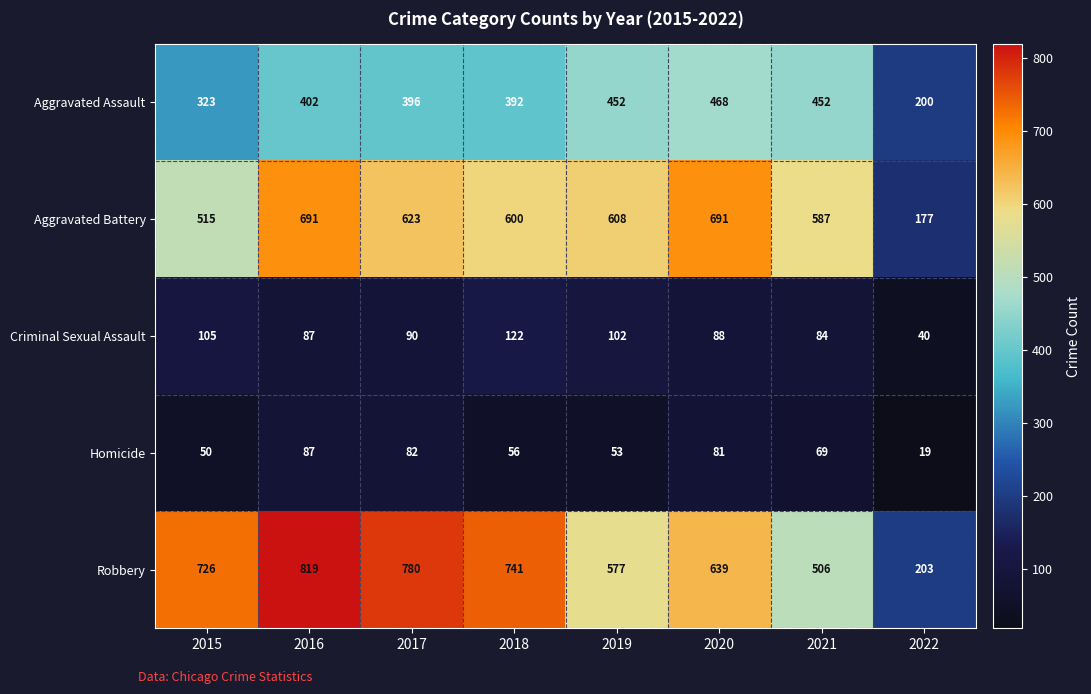

Which series changed the most between 2015 and 2019?

Robbery